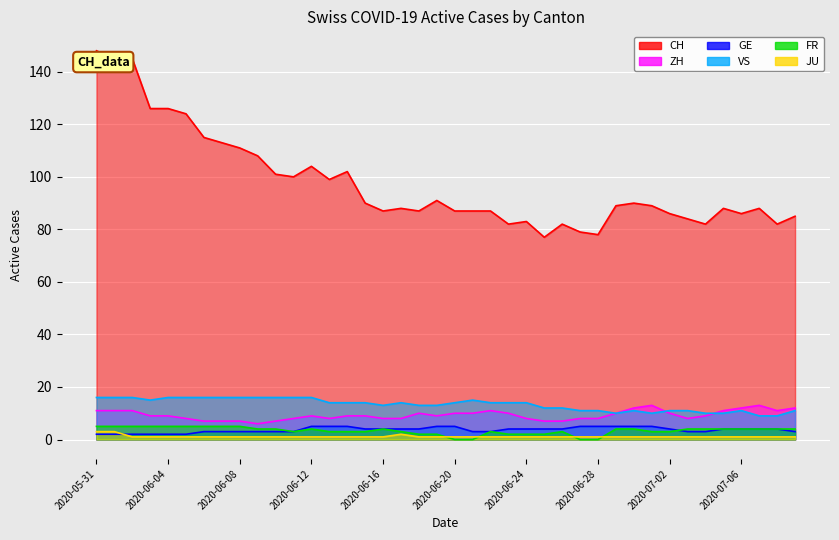

Reading left to right, what are all the values shown in this chart?

CH: 148	145	145	126	126	124	115	113	111	108	101	100	104	99	102	90	87	88	87	91	87	87	87	82	83	77	82	79	78	89	90	89	86	84	82	88	86	88	82	85
ZH: 11	11	11	9	9	8	7	7	7	6	7	8	9	8	9	9	8	8	10	9	10	10	11	10	8	7	7	8	8	10	12	13	10	8	9	11	12	13	11	12
GE: 2	2	2	2	2	2	3	3	3	3	3	3	5	5	5	4	4	4	4	5	5	3	3	4	4	4	4	5	5	5	5	5	4	3	3	4	4	4	4	3
VS: 16	16	16	15	16	16	16	16	16	16	16	16	16	14	14	14	13	14	13	13	14	15	14	14	14	12	12	11	11	10	11	10	11	11	10	10	11	9	9	11
FR: 5	5	5	5	5	5	5	5	5	4	4	3	4	3	3	3	4	3	2	2	0	0	3	2	2	2	3	0	0	4	4	3	3	4	4	4	4	4	4	4
JU: 3	3	1	1	1	1	1	1	1	1	1	1	1	1	1	1	1	2	1	1	1	1	1	1	1	1	1	1	1	1	1	1	1	1	1	1	1	1	1	1